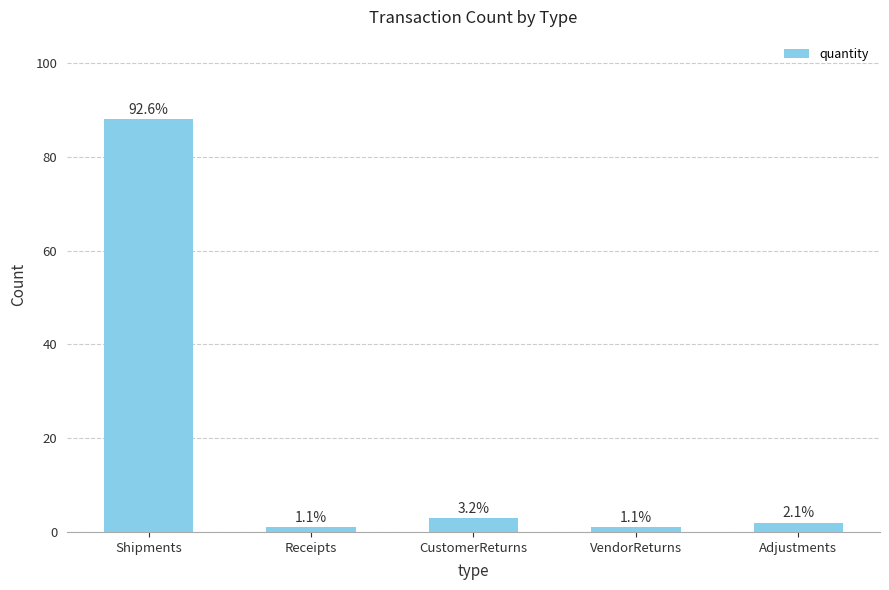

What is the smallest value displayed?

1